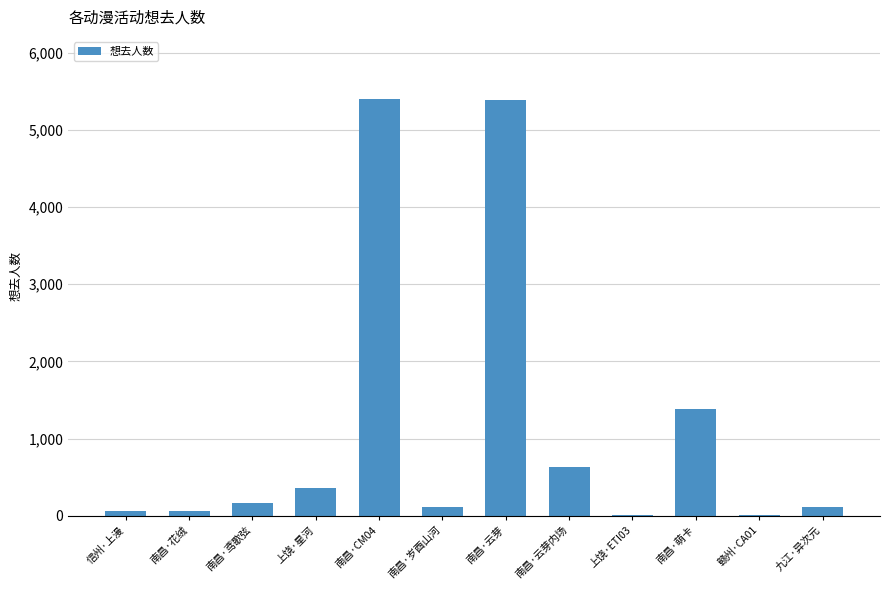

What is the greatest value displayed?

5396